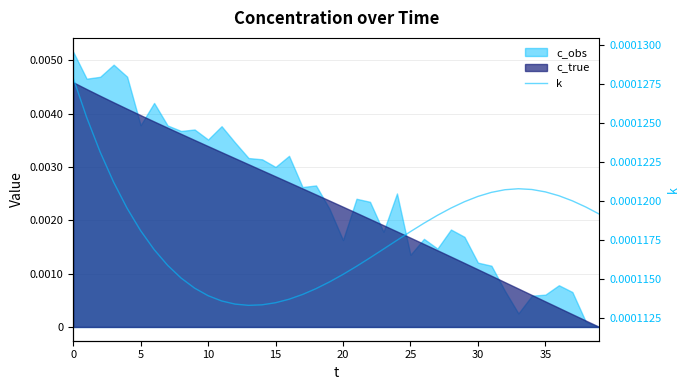

True or false: the data shows 0.0 at 35.

False